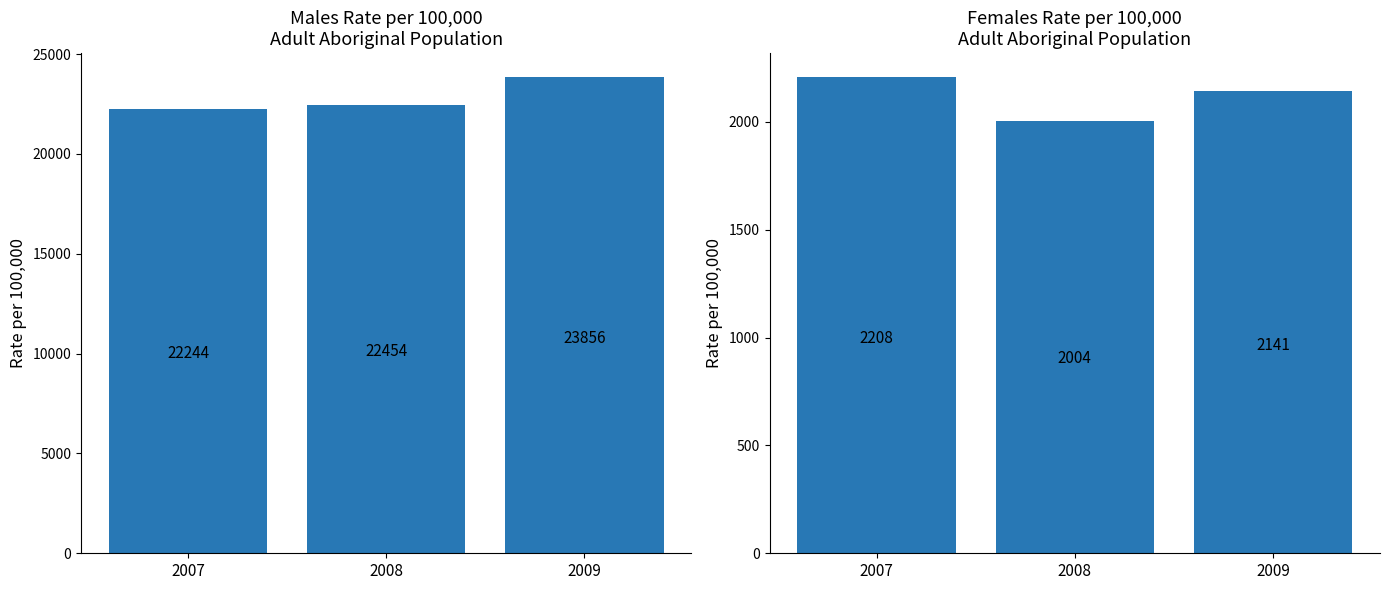

Are the bars grouped side by side (vs. stacked)?

Yes